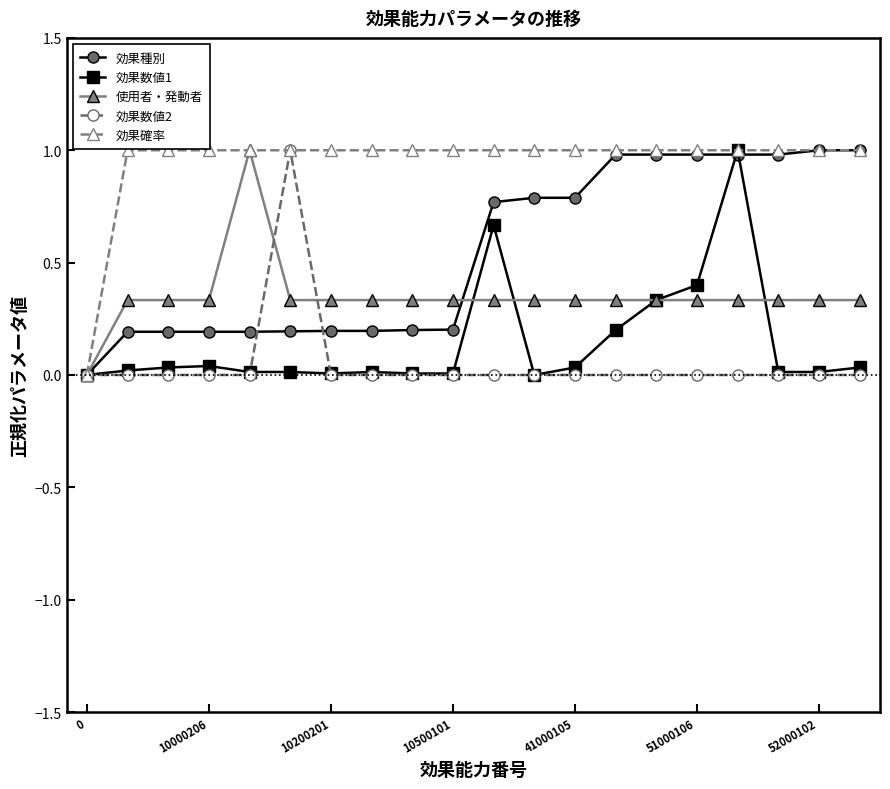

Which series has the largest total across all categories?

効果確率